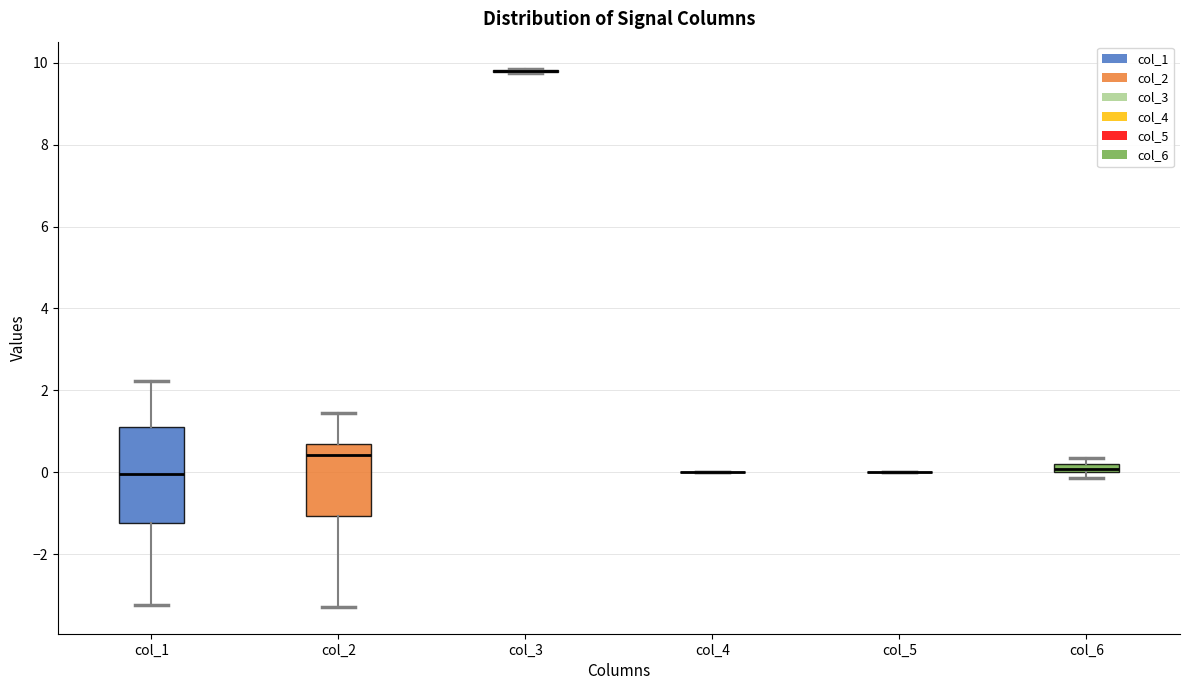

Which box is the tallest, from its lower edge to its upper edge?

col_1